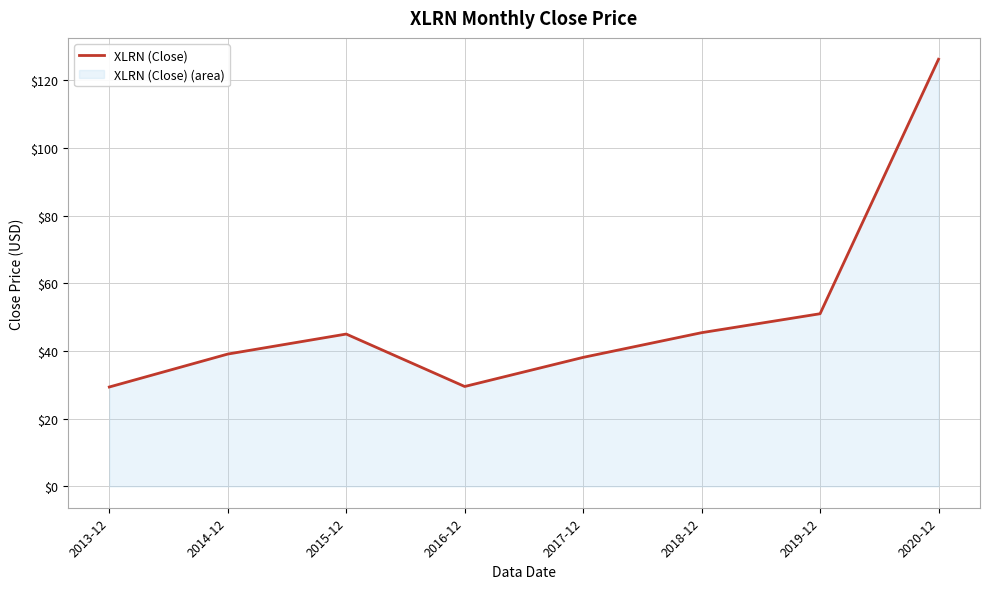

What is the ratio of the value at 2018-12 to the value at 2016-12?

1.5